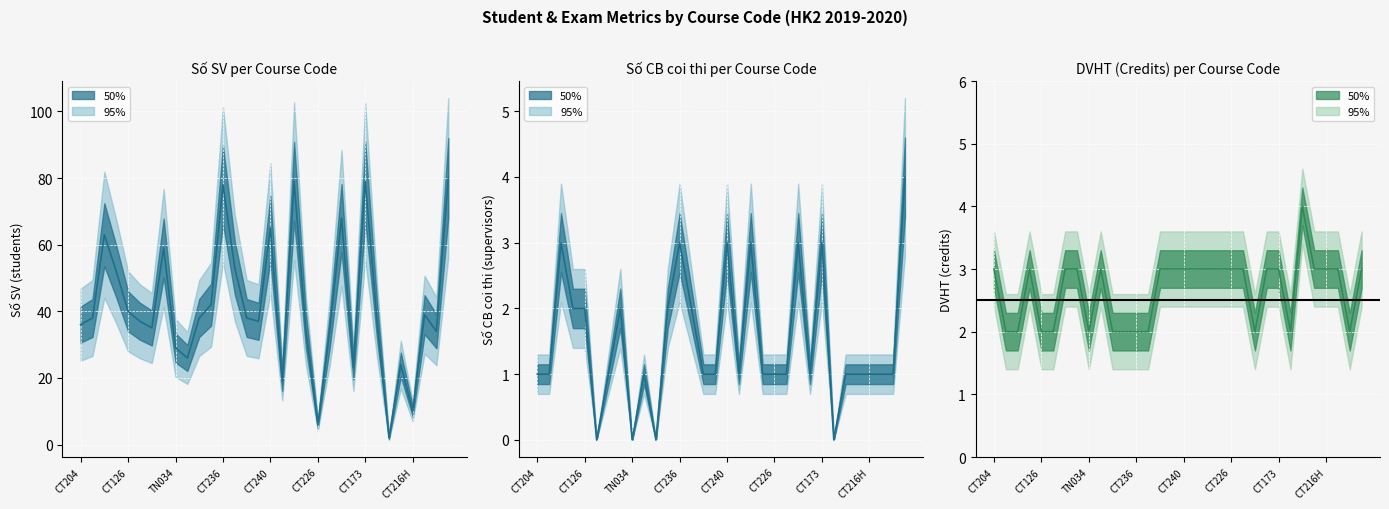

What is the difference between the DVHT (credits) values at 21 and 22?

1